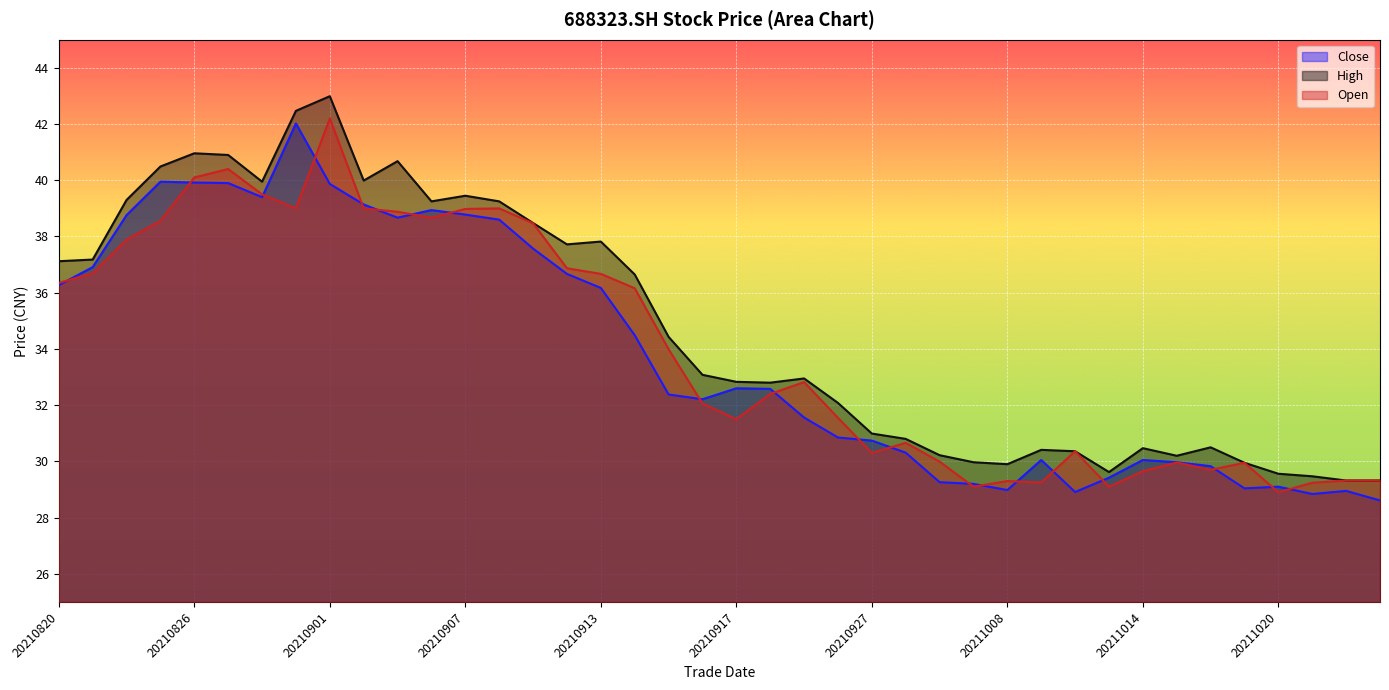

At which category is the sum across all series the highest?

20210901